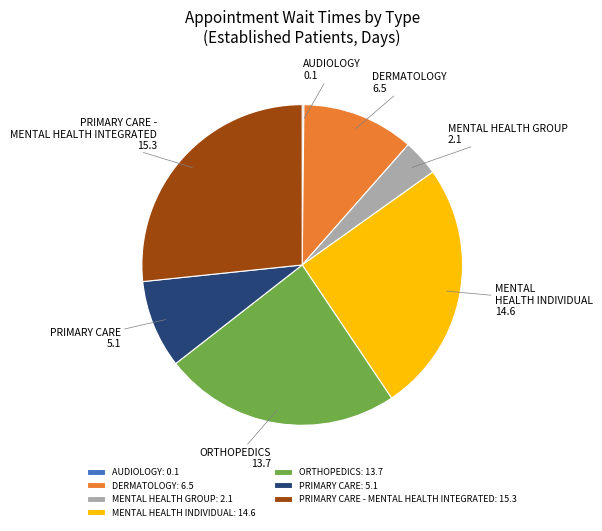

Is PRIMARY CARE the majority of the pie?

No